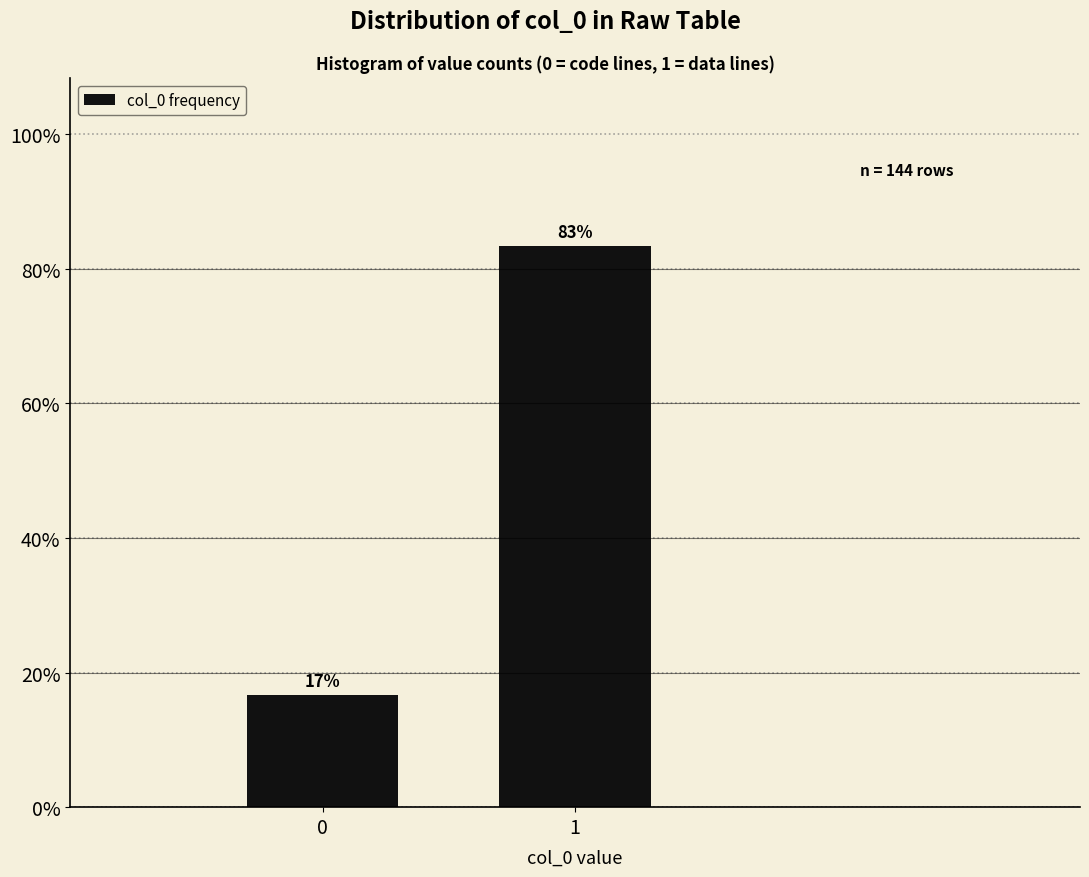

Read the value at 0.

16.7